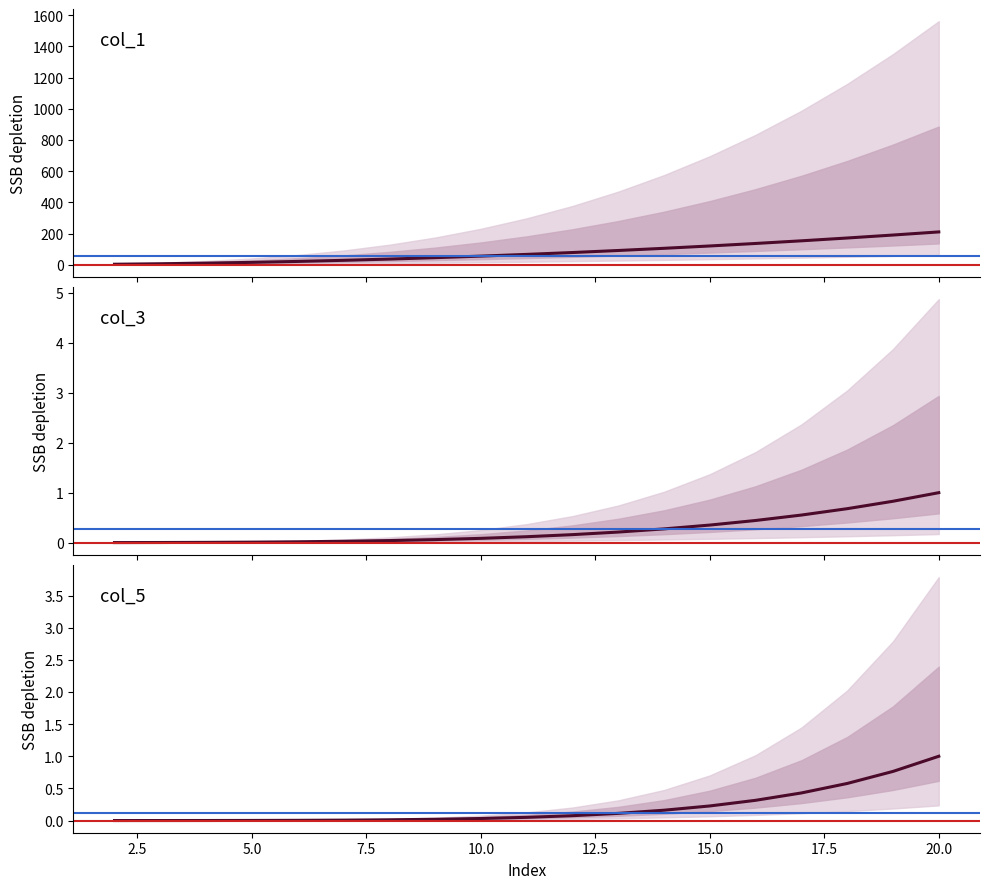

Between 12 and 11, which is larger?

12